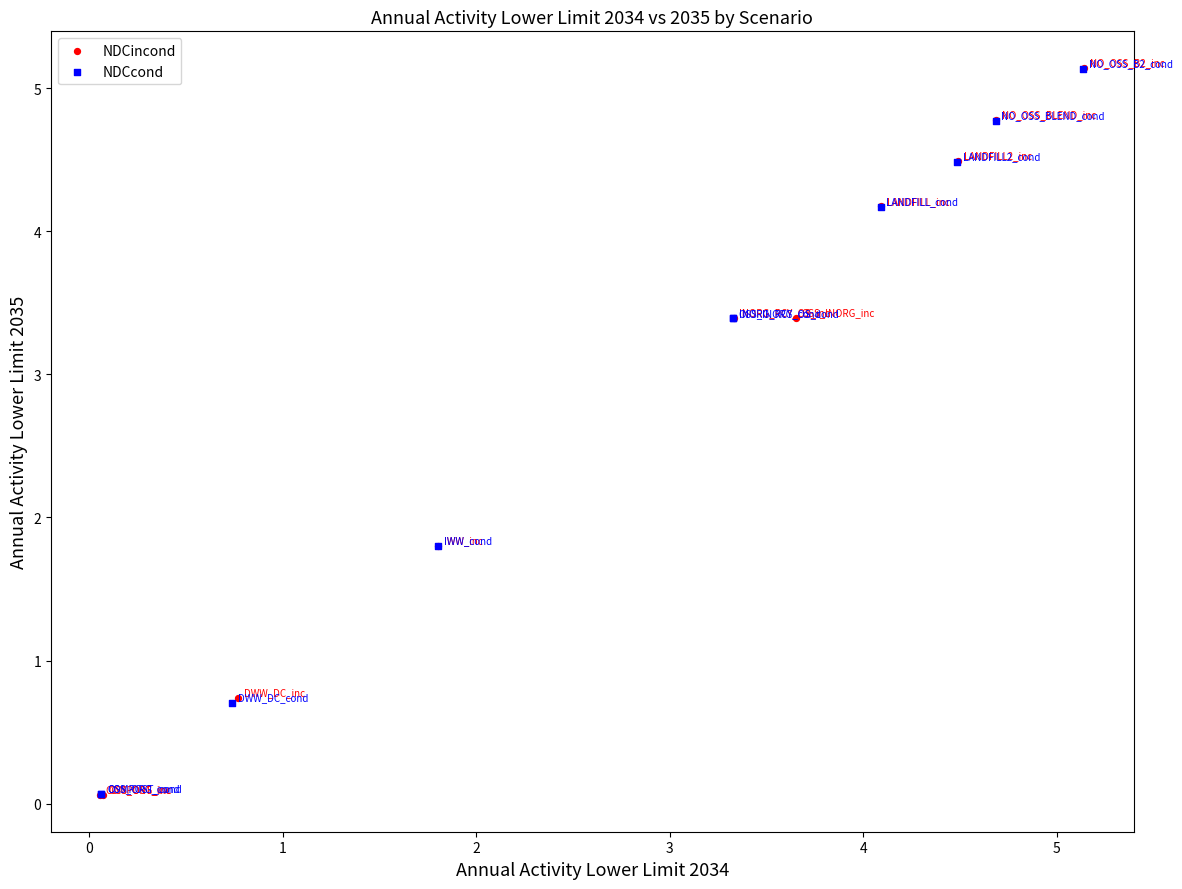

Which series has the largest Y range (max minus min)?

NDCincond